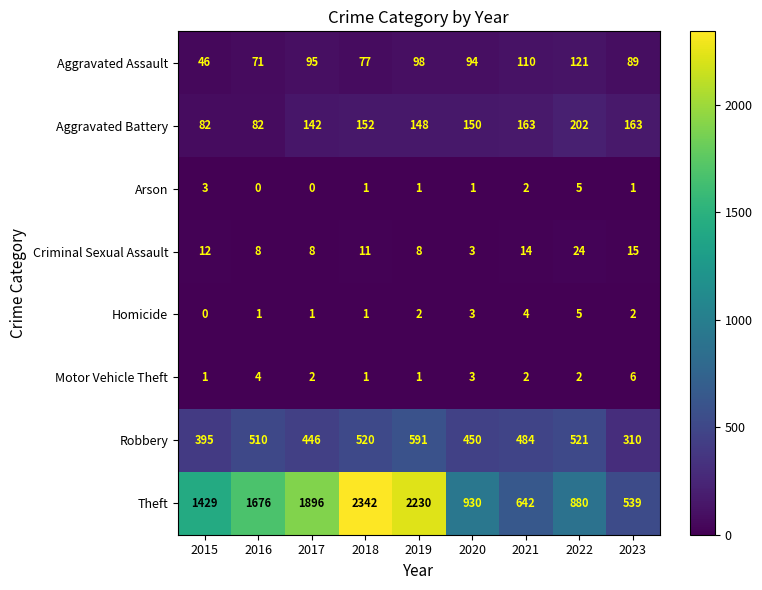

At which label does Aggravated Assault reach its peak?

2022